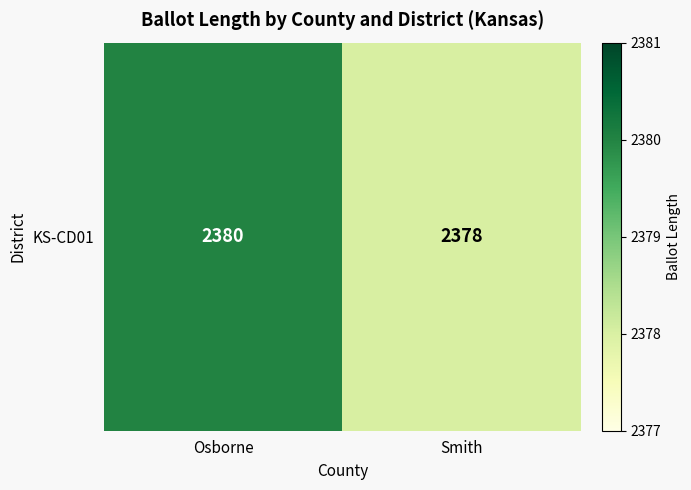

Reading left to right, what are all the values shown in this chart?

Osborne=2380	Smith=2378